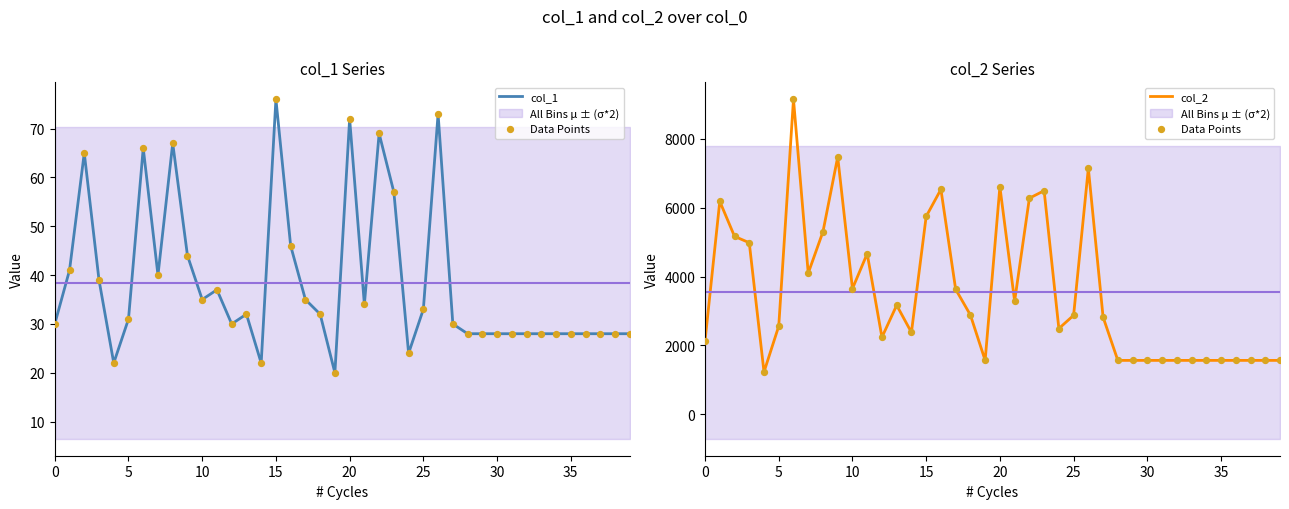

Which series has the largest total across all categories?

Data Points